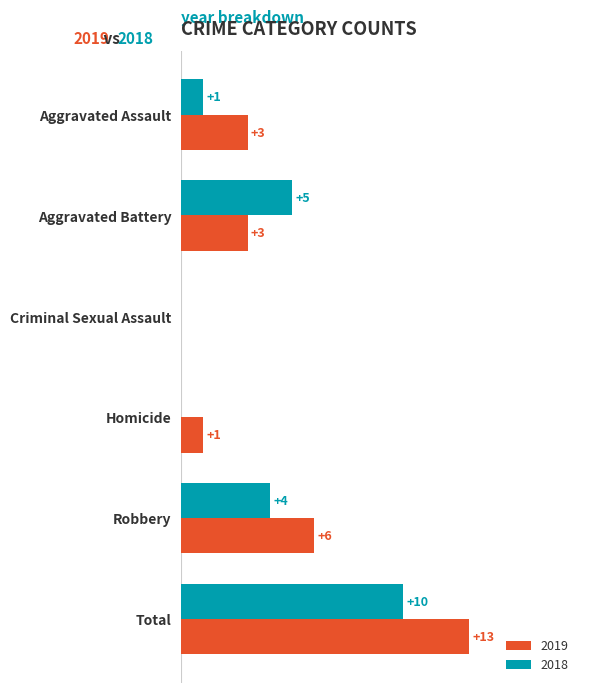

At which category is the sum across all series the highest?

Total